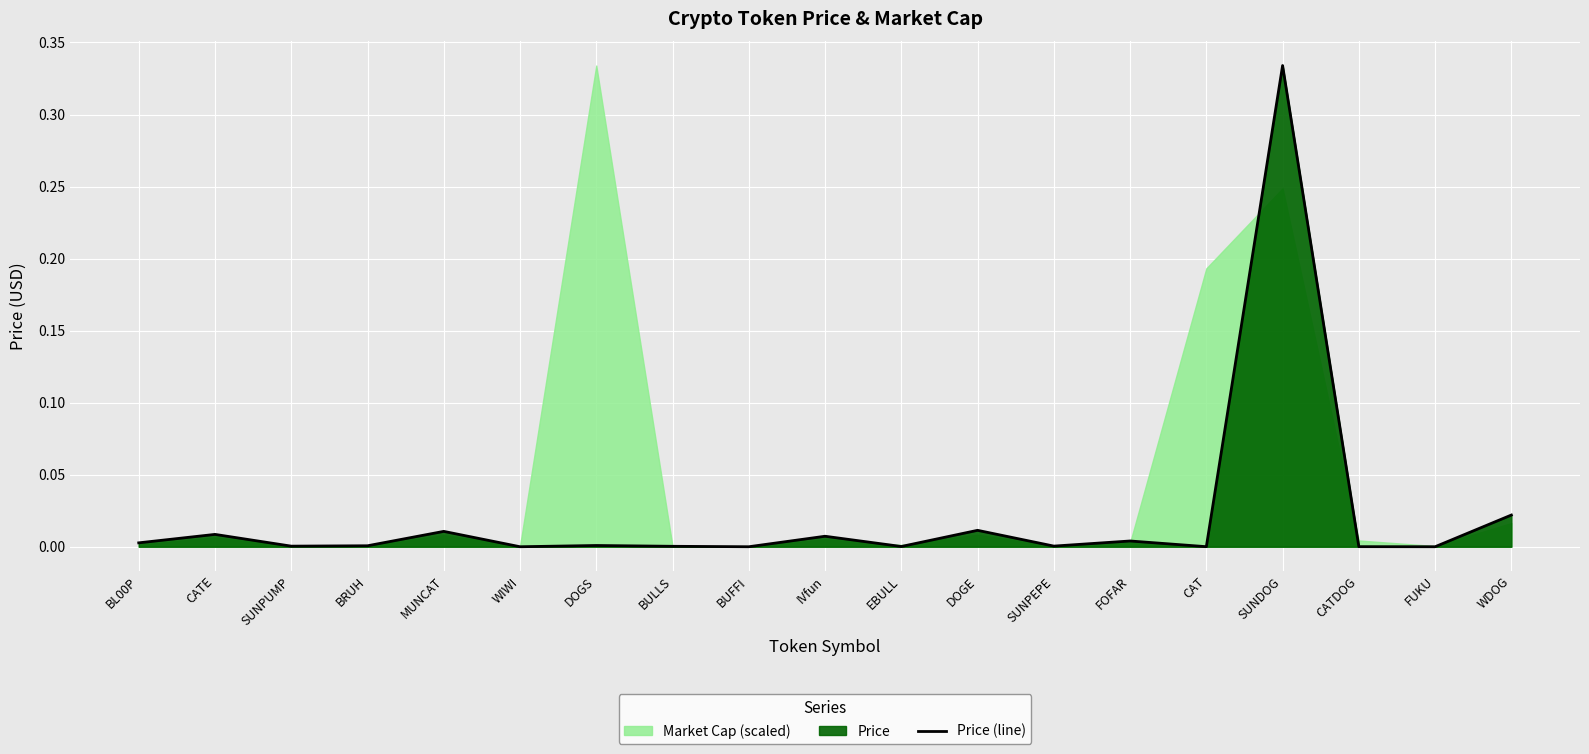

Reading left to right, transcribe all the data shown in this chart.

0.0	0.0	0.0	0.0	0.0	0.0	0.0	0.0	0.0	0.0	0.0	0.0	0.0	0.0	0.0	0.3	0.0	0.0	0.0